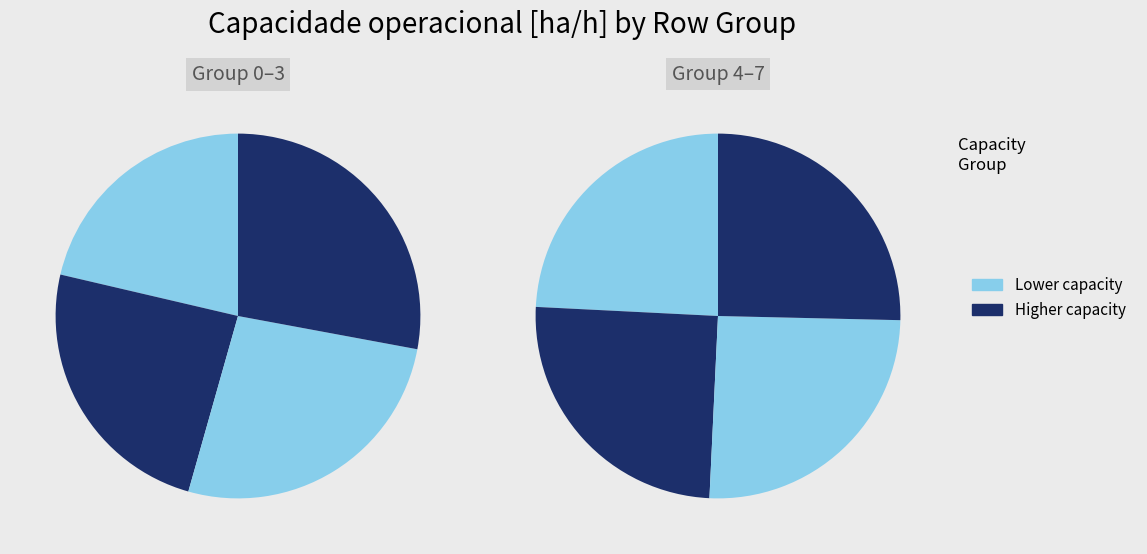

Does Row 6 account for over 50% of the chart?

No